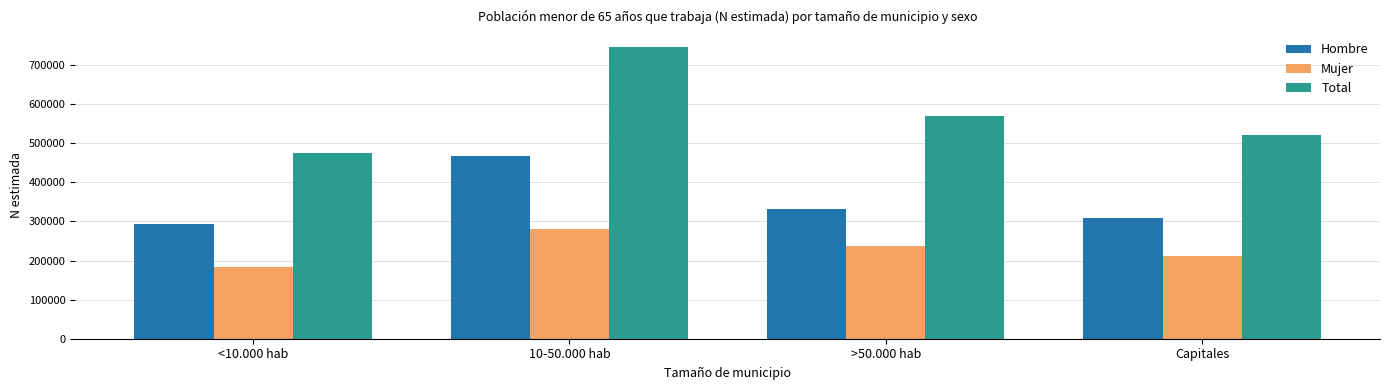

What is the total value across all series at >50.000 hab?

1136954